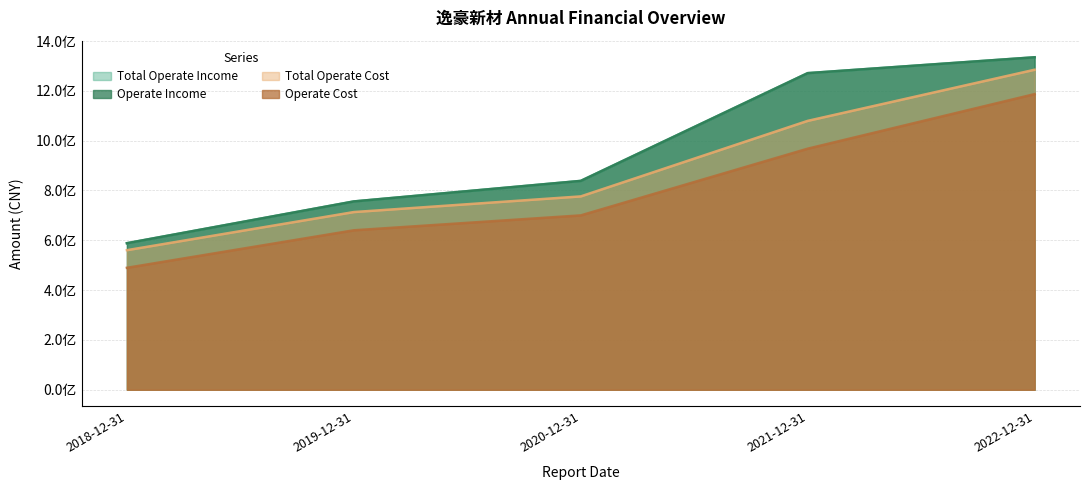

How many lines are shown in the chart?

4